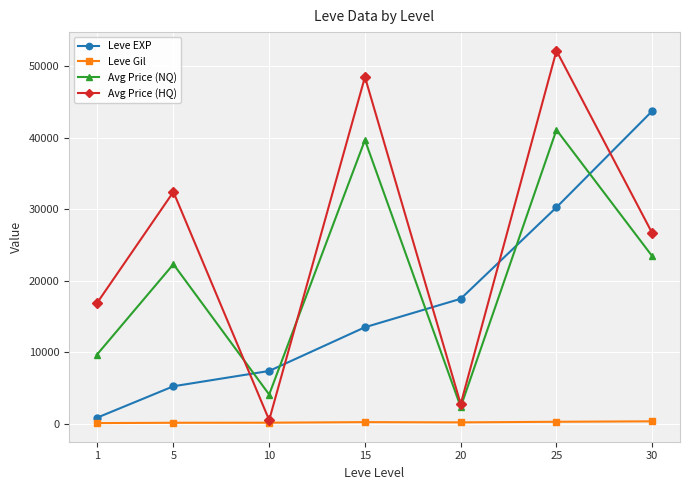

Between 5 and 20, which series saw the biggest shift?

Avg Price (HQ)